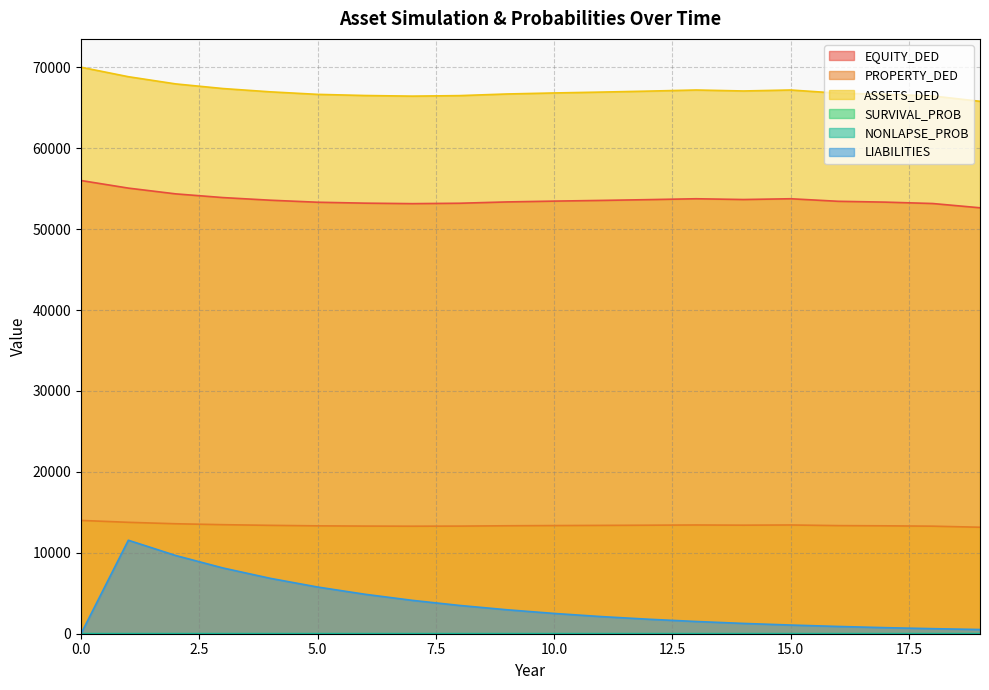

At which label is PROPERTY_DED closest to 13578?

2